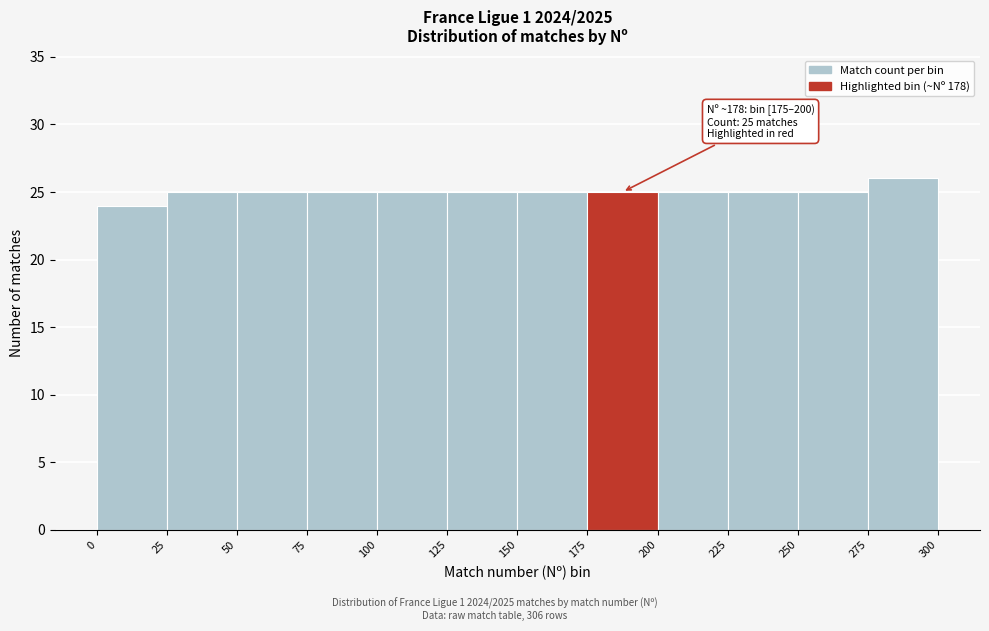

Which range on the x-axis has the tallest bar?

275 to 300